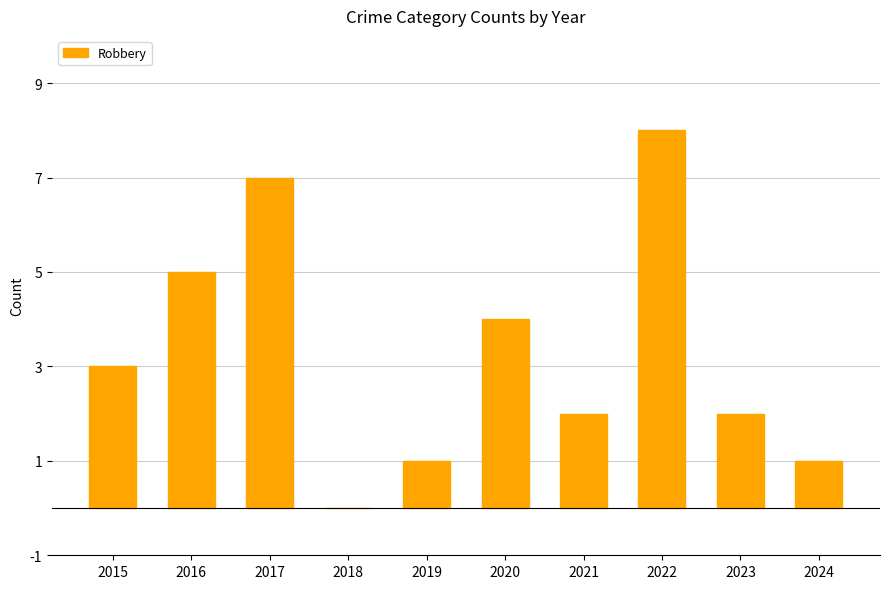

Read the value at 2023.

2